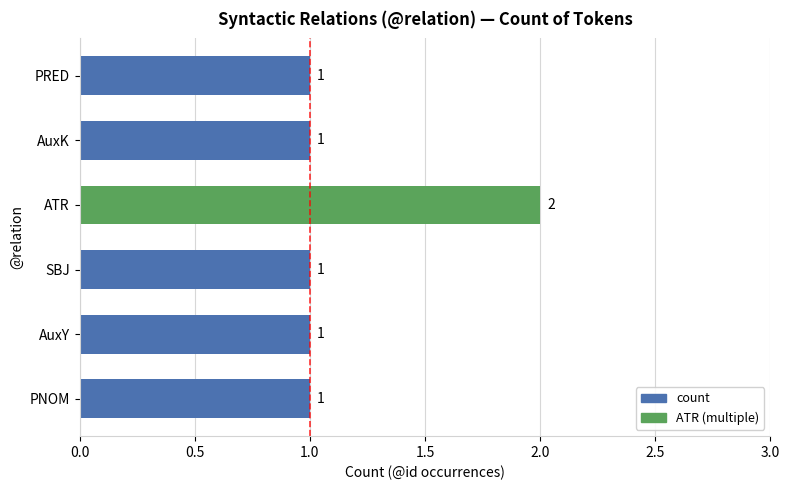

Which category has the highest value across all series?

ATR